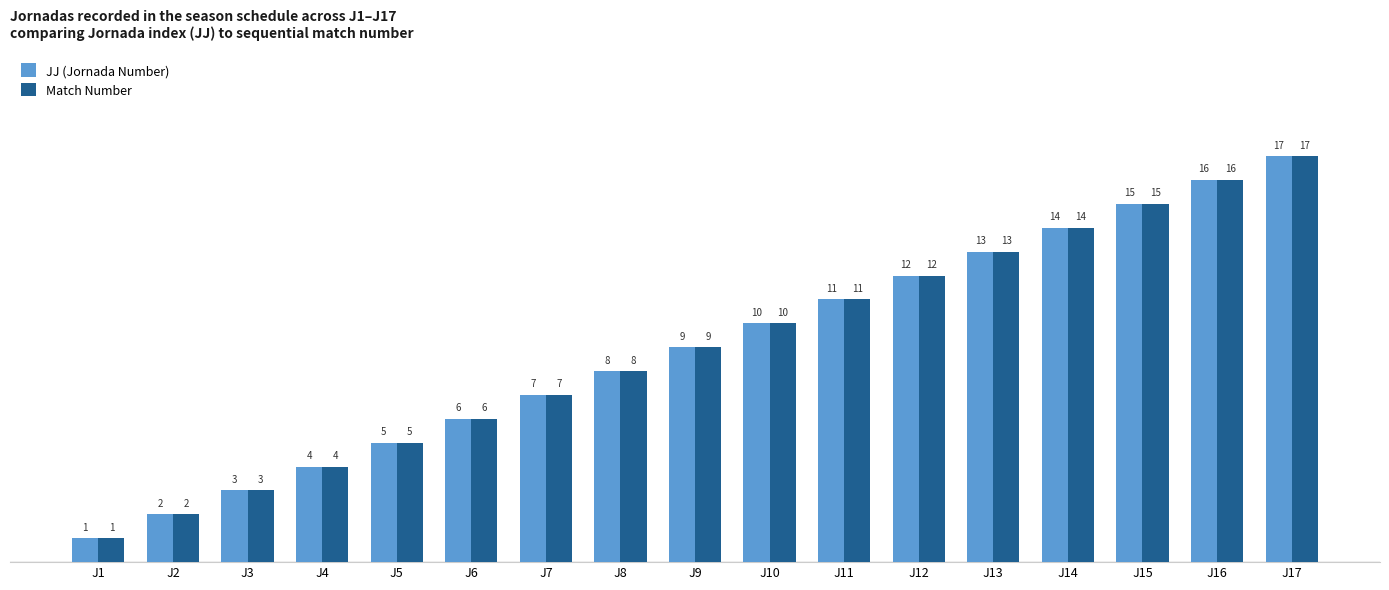

Does the chart contain stacked bars?

No